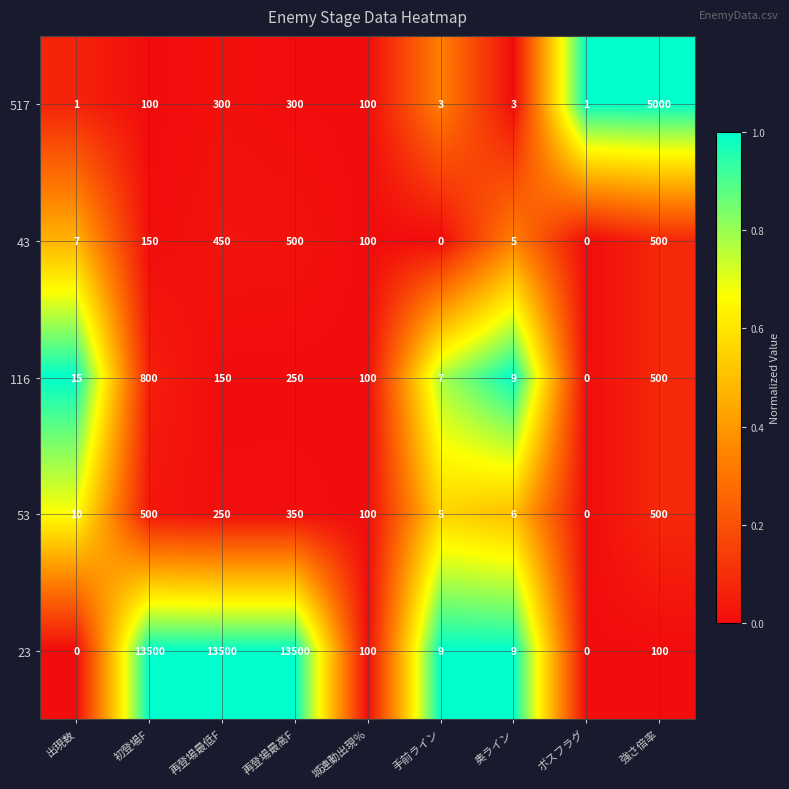

Where is 116 nearest to the value 400?

強さ倍率